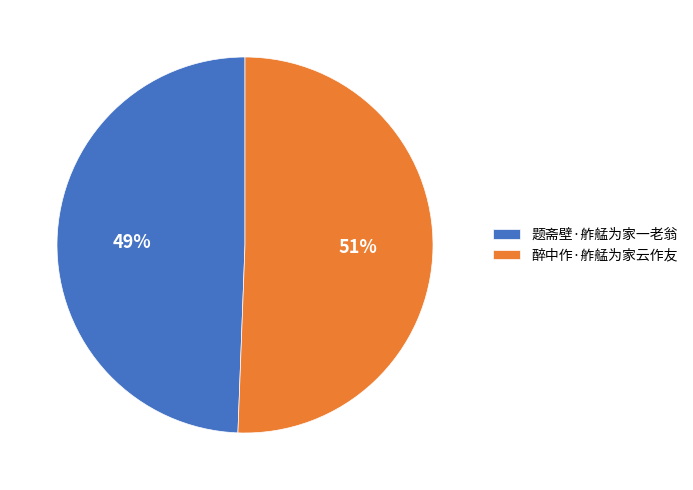

Is it true that 题斋壁·舴艋为家一老翁 is 61% of the pie?

False